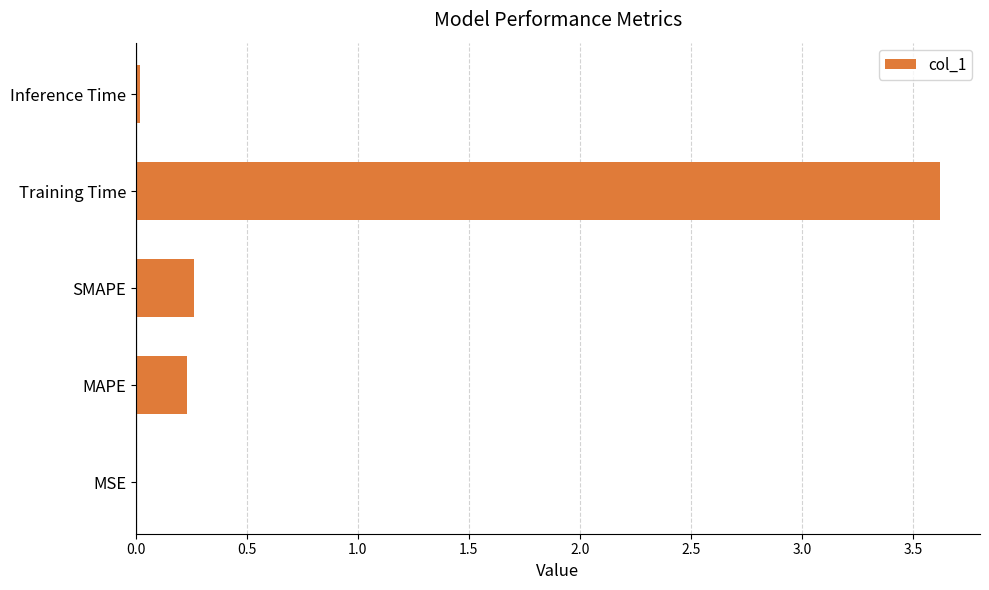

The value at SMAPE is 0.1. True or false?

False